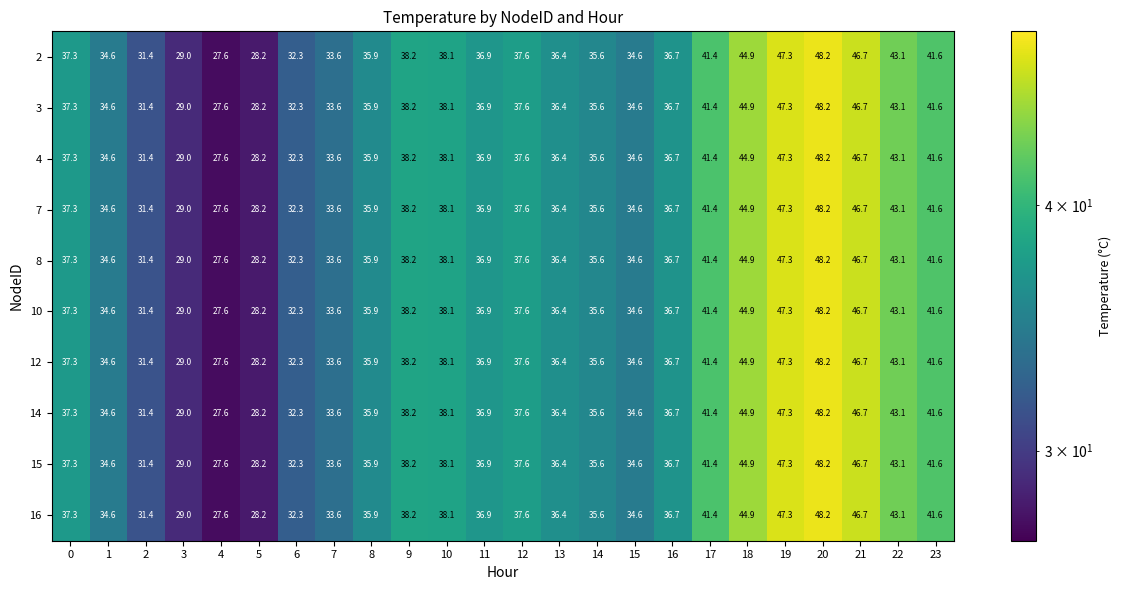

True or false: 2 has a value of 68.0 at 20.

False